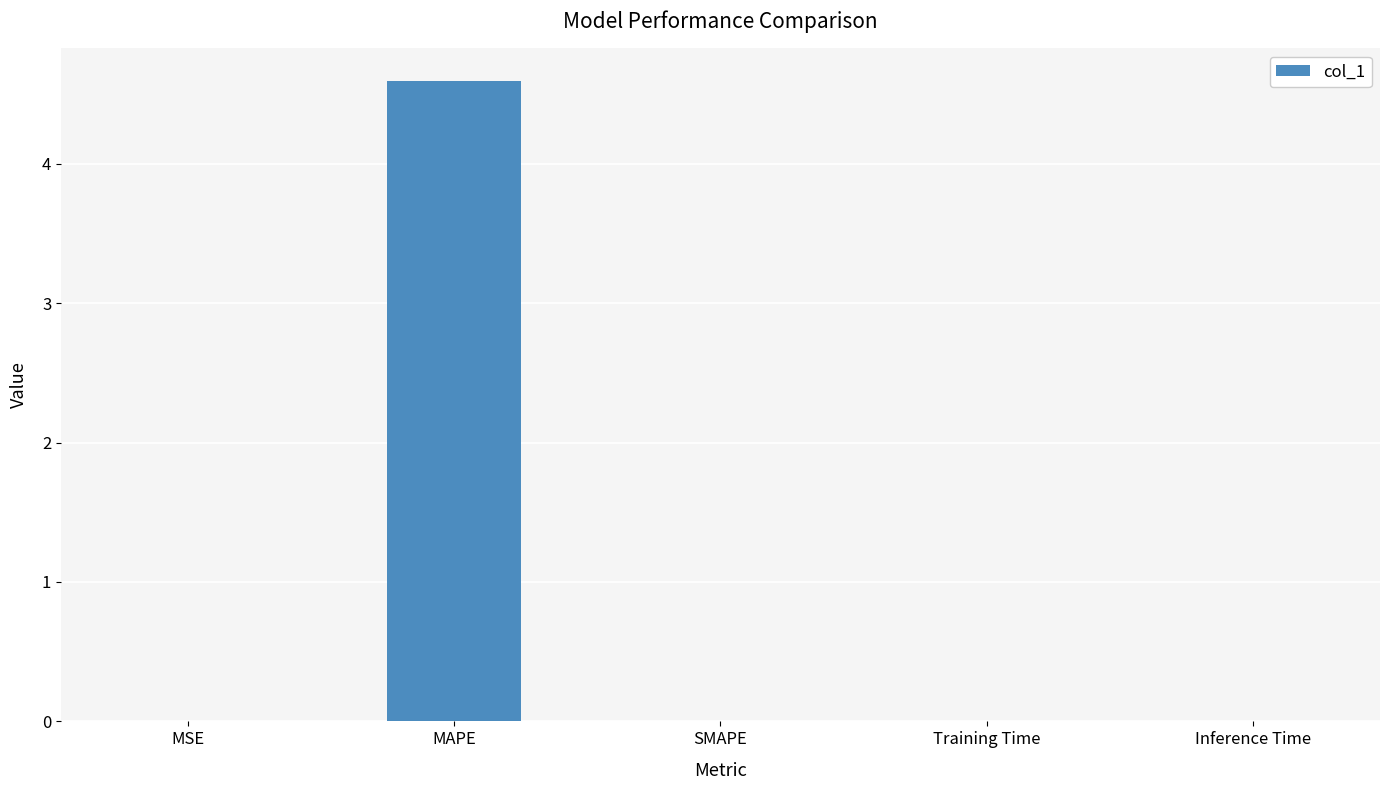

What is the difference between the values at MAPE and Inference Time?

4.6